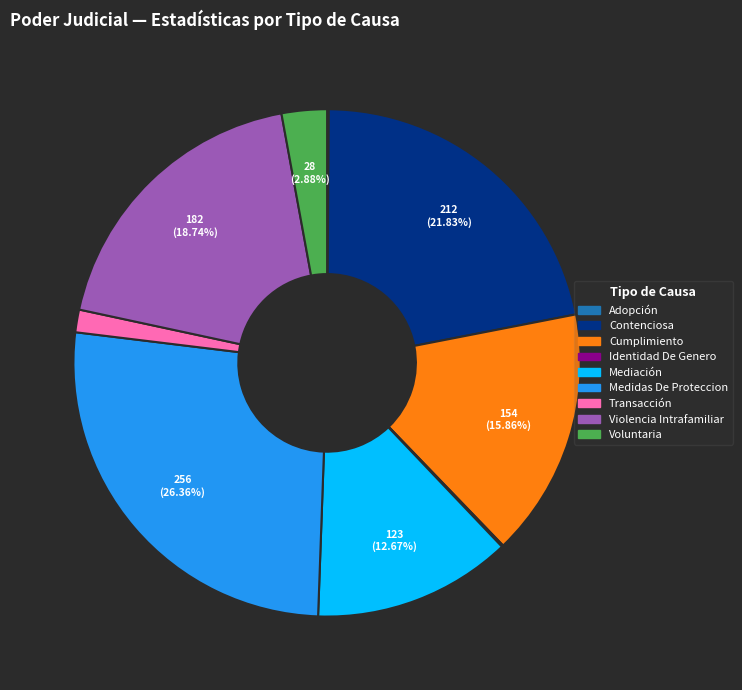

Combined, what portion of the pie is Cumplimiento and Mediación?

28.5%